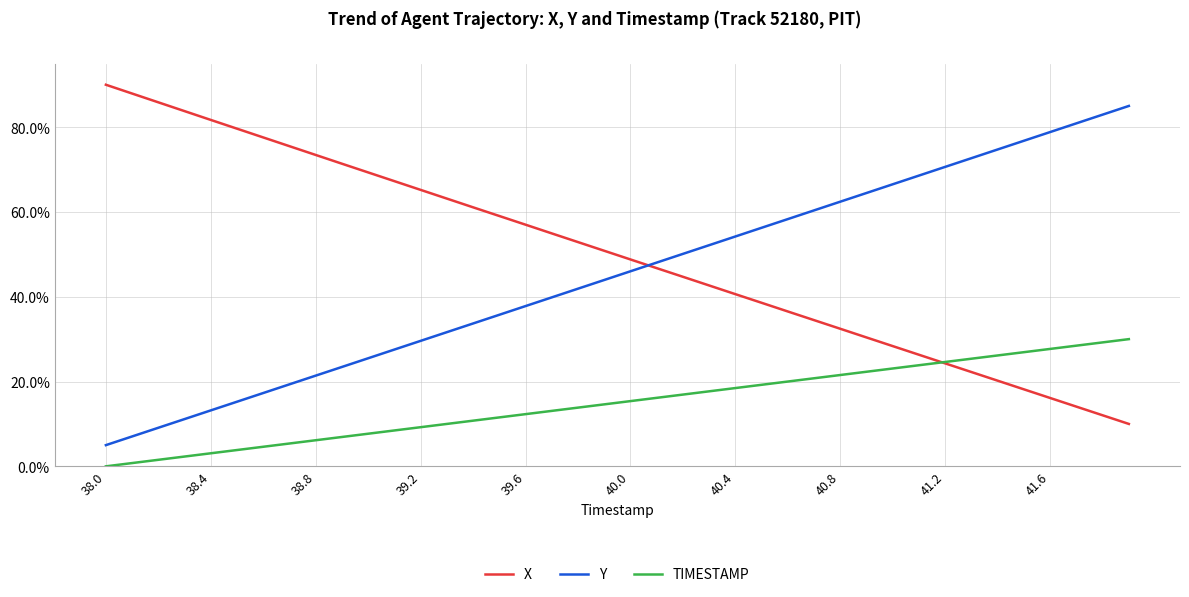

What is the average value of the Y series?

0.4